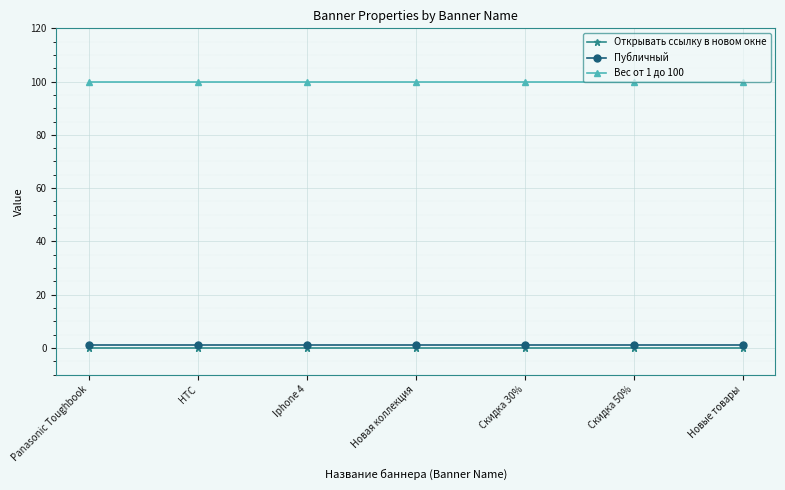

What position from the left is Скидка 30%?

5